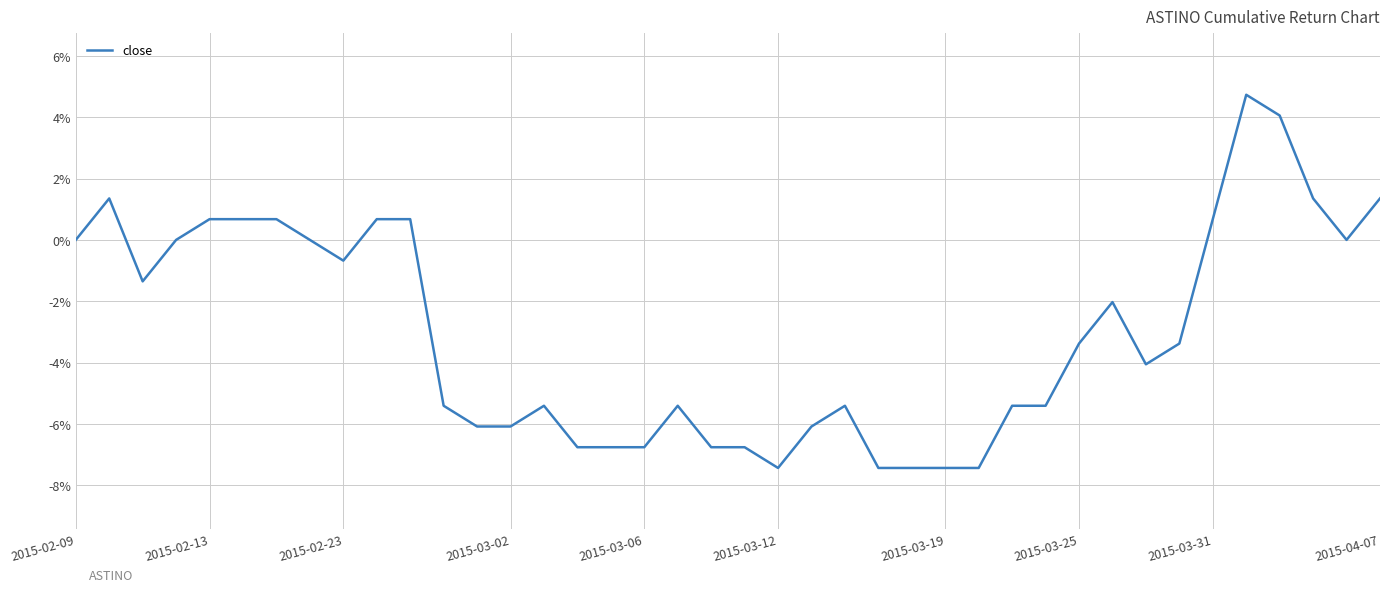

Rank the categories by value from lowest to highest.

21, 24, 25, 26, 27, 15, 16, 17, 19, 20, 12, 13, 22, 11, 14, 18, 23, 28, 29, 32, 30, 33, 31, 2015-02-23, 2015-03-31, 2015-02-09, 2015-03-02, 2015-03-25, 38, 2015-03-06, 2015-03-12, 2015-03-19, 2015-04-07, 10, 34, 2015-02-13, 37, 39, 36, 35